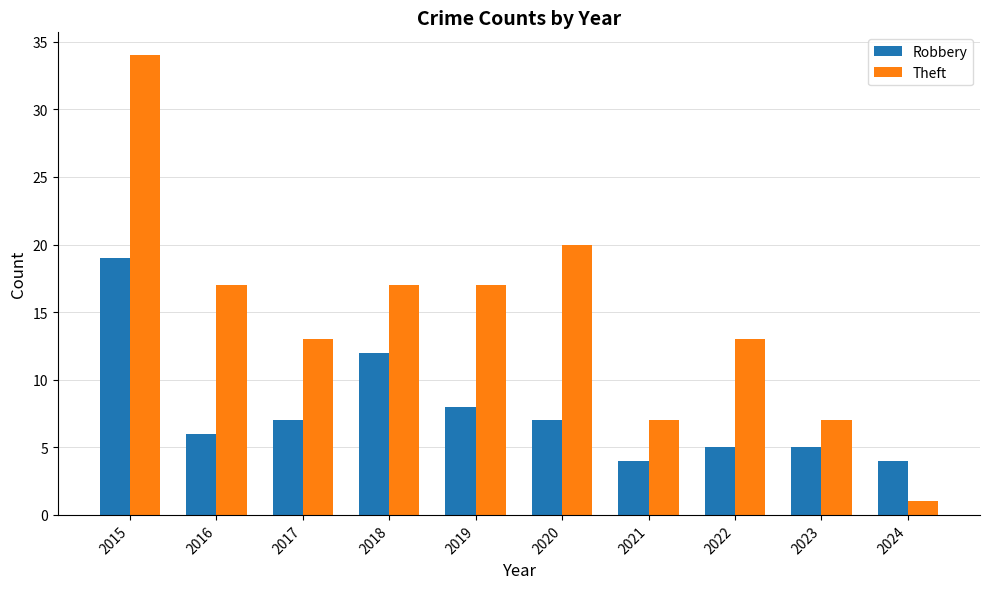

What is the sum of the Robbery values at 2017 and 2016?

13